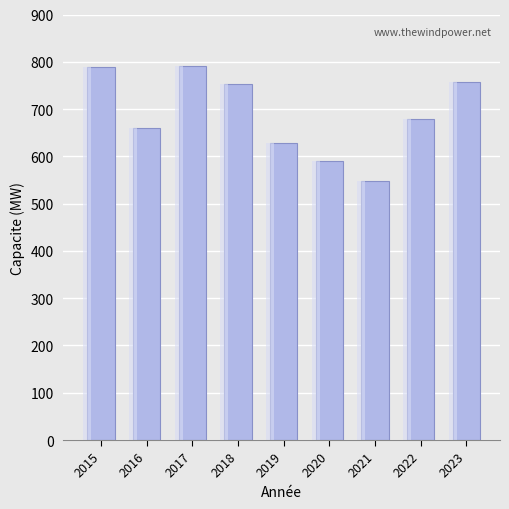

What value does the data have at 2018, to the nearest 10?

750